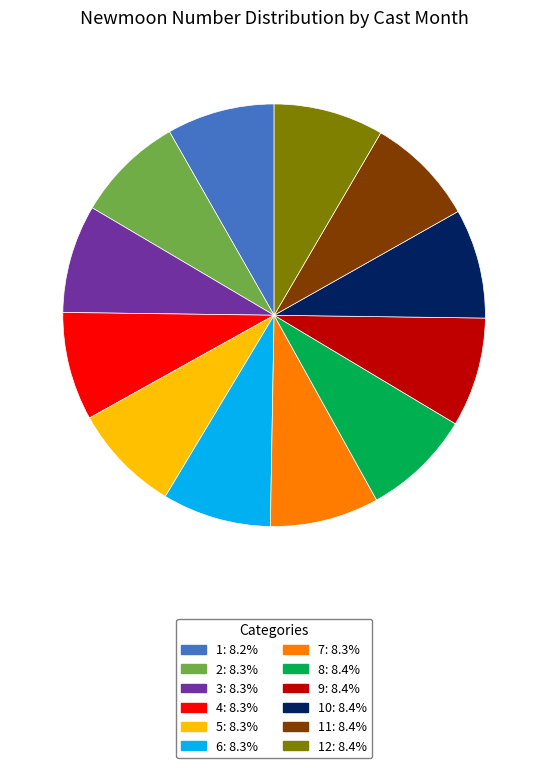

Is there a majority slice in this chart?

No